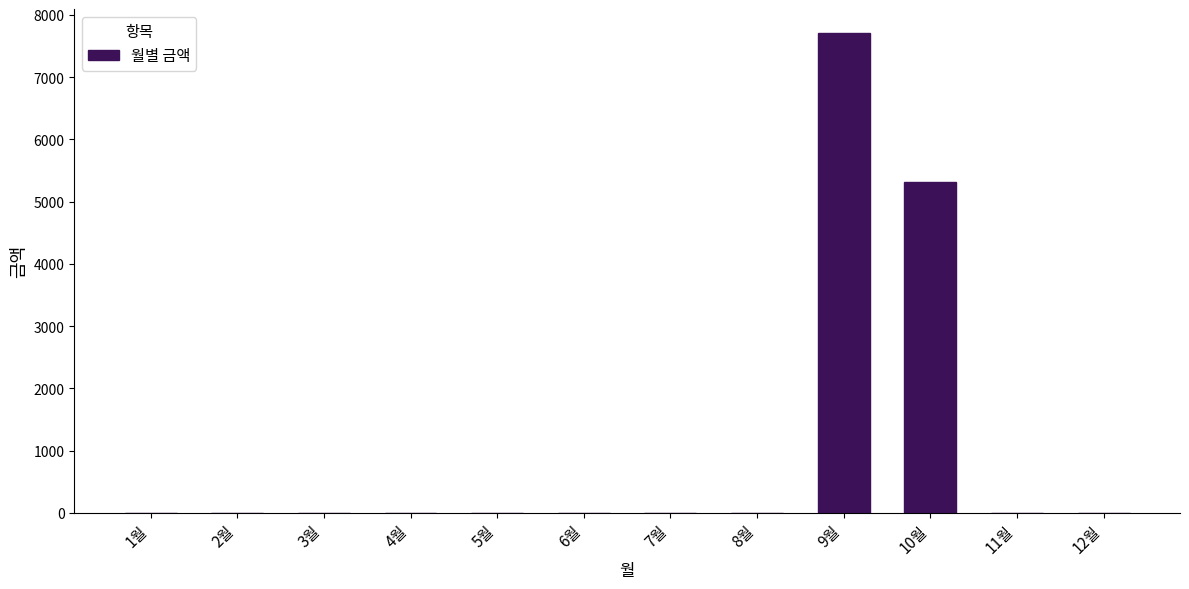

Which has a higher value, 9월 or 12월?

9월